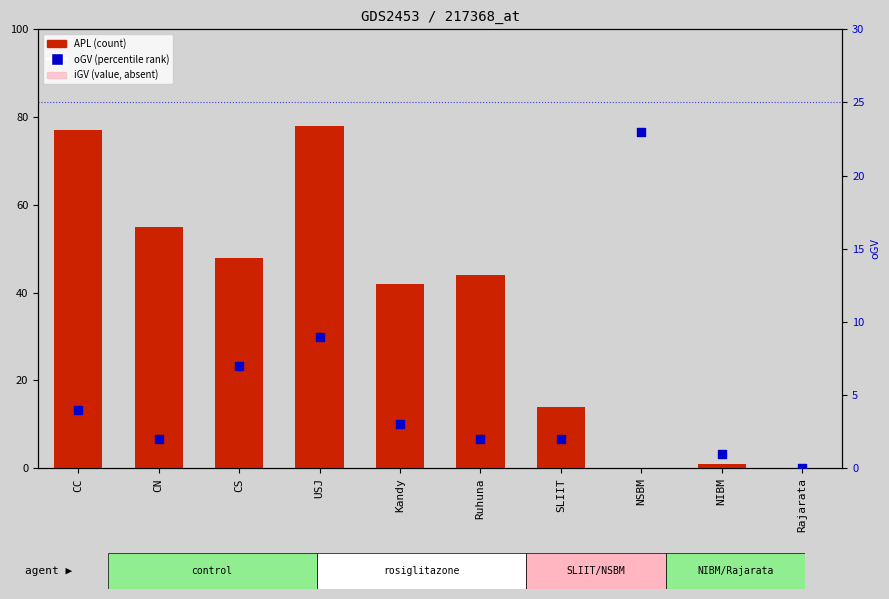

Is the value of iGV at Kandy greater than the value of oGV at Rajarata?

Yes